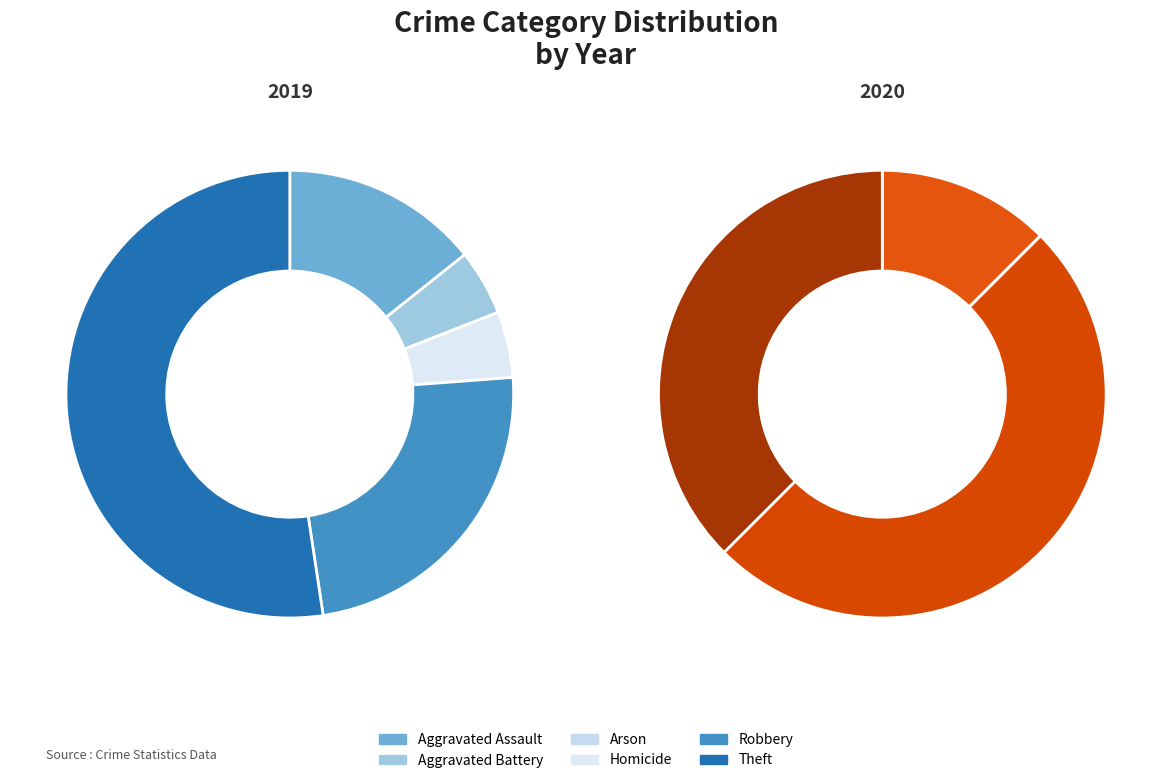

Which slice is the largest?

Theft